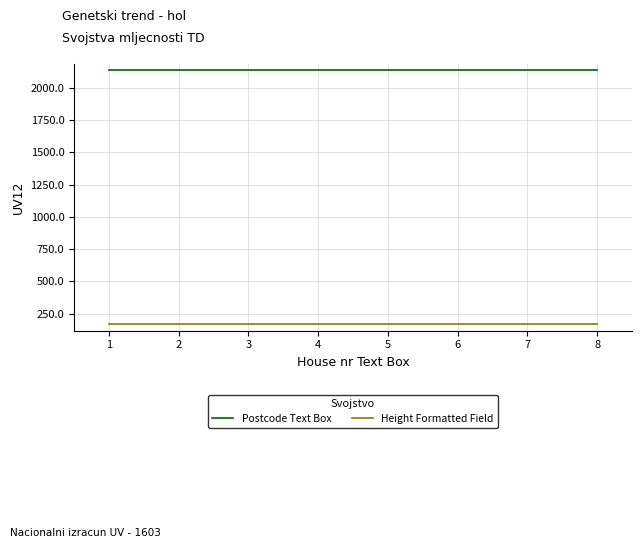

Rank the series by their maximum value, from lowest to highest.

Height Formatted Field, Postcode Text Box